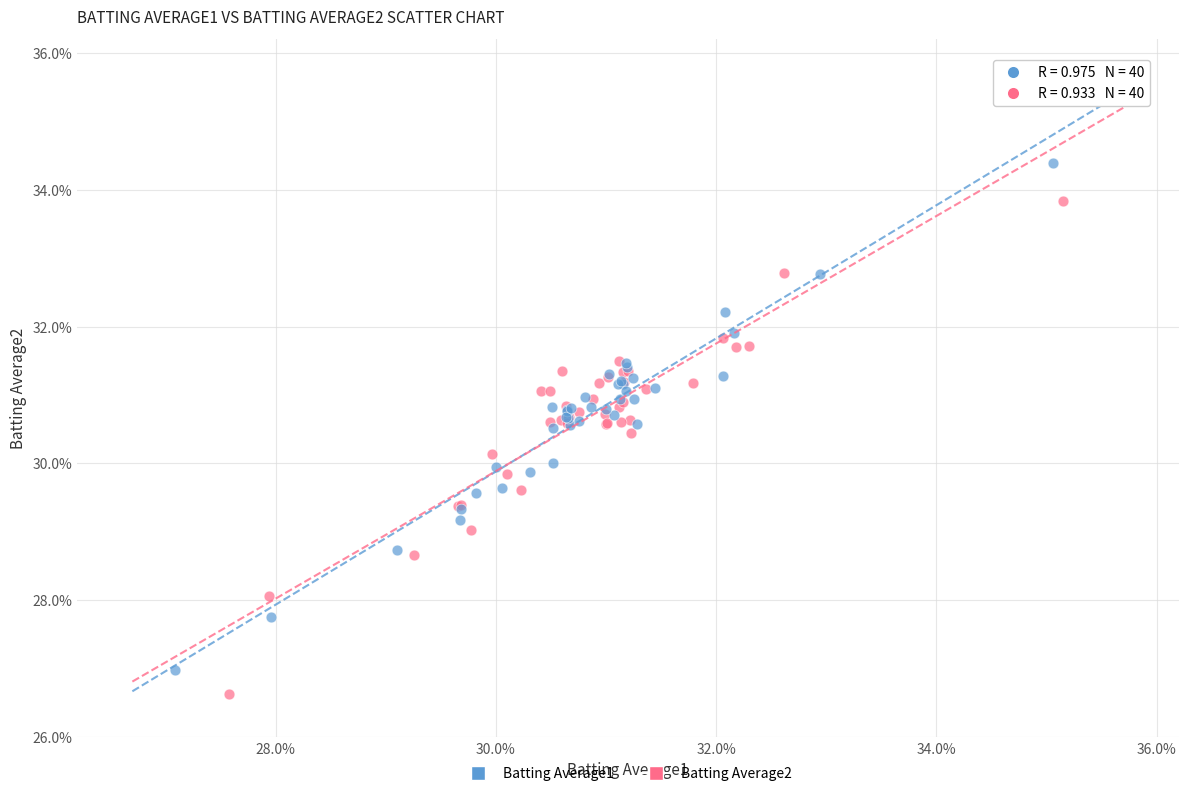

Which series has the largest Y range (max minus min)?

Batting Average1